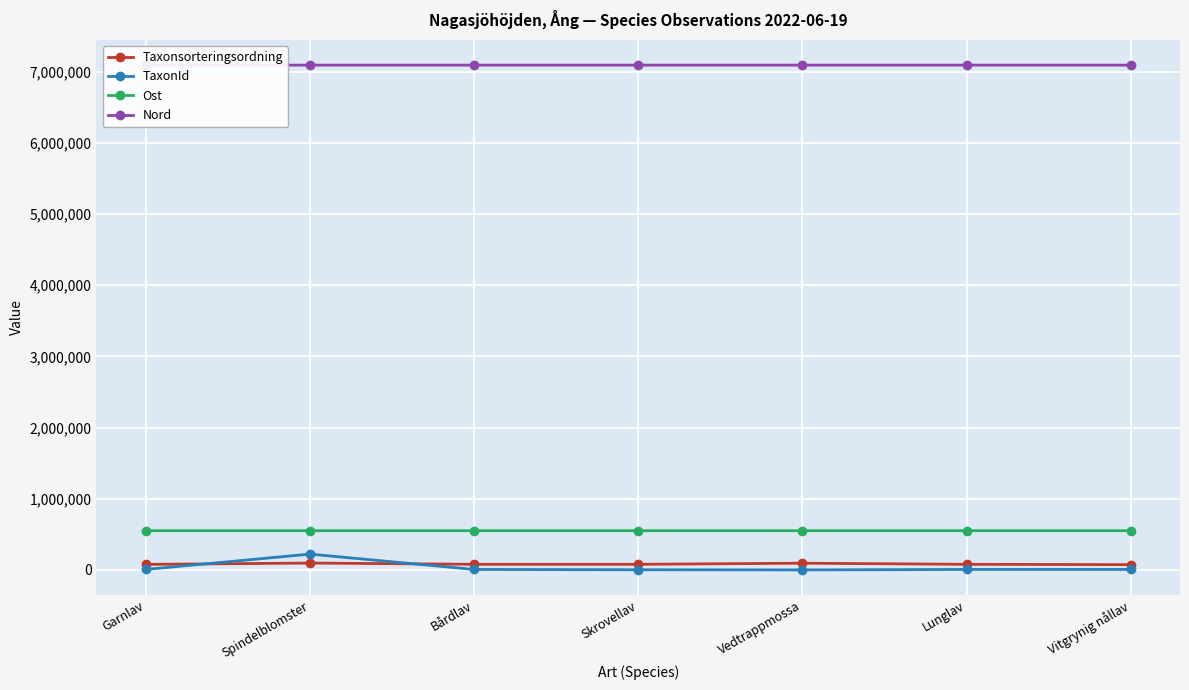

True or false: Nord and Taxonsorteringsordning intersect in this chart.

False